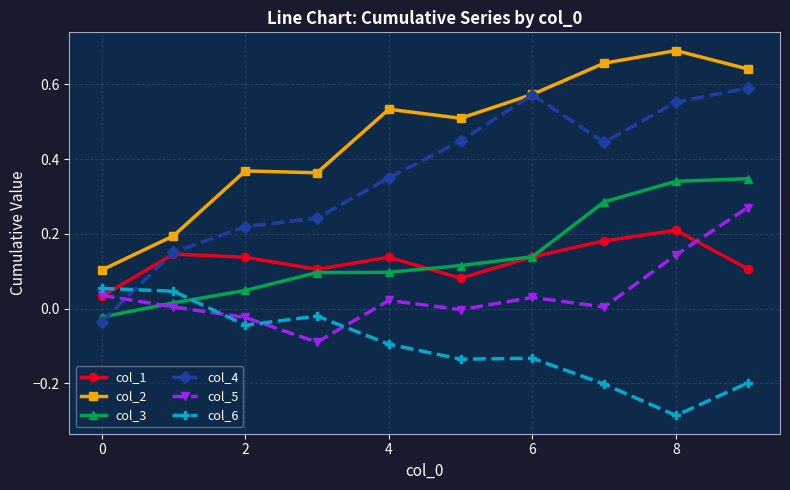

True or false: col_1 has more than 0 points higher than both neighbors.

True